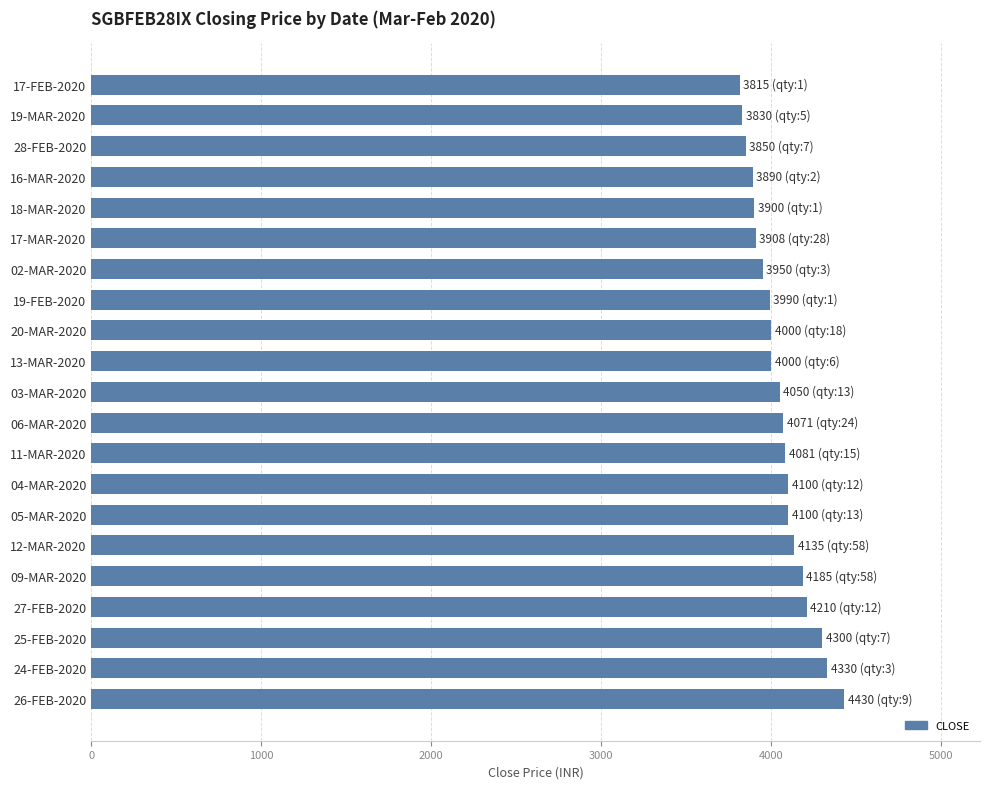

What is the difference between the maximum and minimum values?

615.0